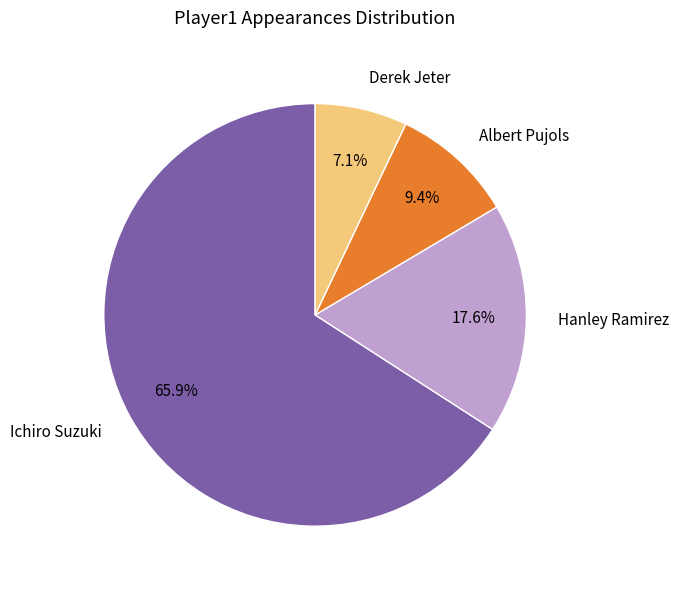

To the nearest percent, what is the combined percentage of Albert Pujols and Hanley Ramirez?

27%